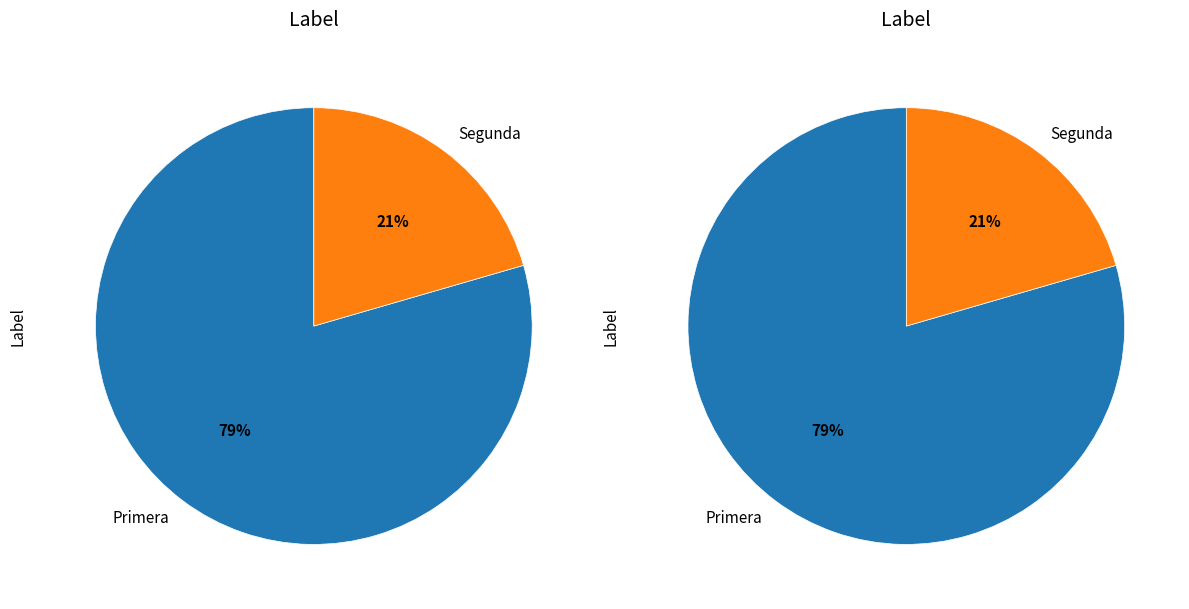

To the nearest percent, what is the combined percentage of Primera and Segunda?

100%